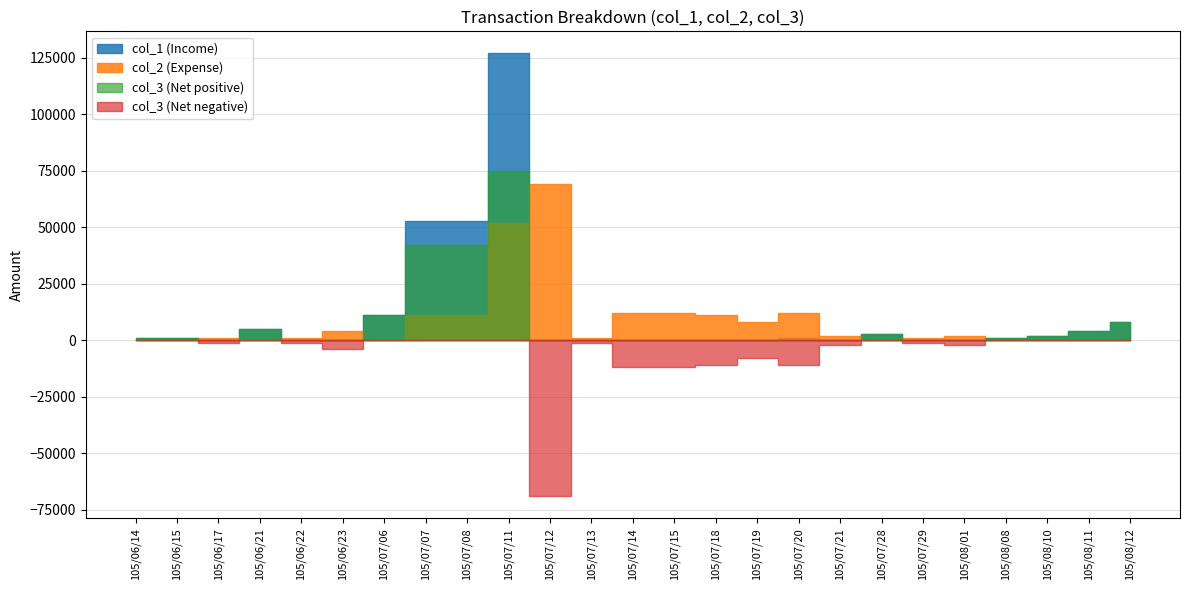

Reading left to right, extract all data points from this chart.

col_1 (Income): 1000	1000	0	5000	0	0	11000	53000	53000	127000	0	0	0	0	0	0	1000	0	3000	0	0	1000	2000	4000	8000
col_2 (Expense): 0	0	1000	0	1000	4000	0	11000	11000	52000	69000	1000	12000	12000	11000	8000	12000	2000	0	1000	2000	0	0	0	0
col_3 (Net): 1000	1000	-1000	5000	-1000	-4000	11000	42000	42000	75000	-69000	-1000	-12000	-12000	-11000	-8000	-11000	-2000	3000	-1000	-2000	1000	2000	4000	8000